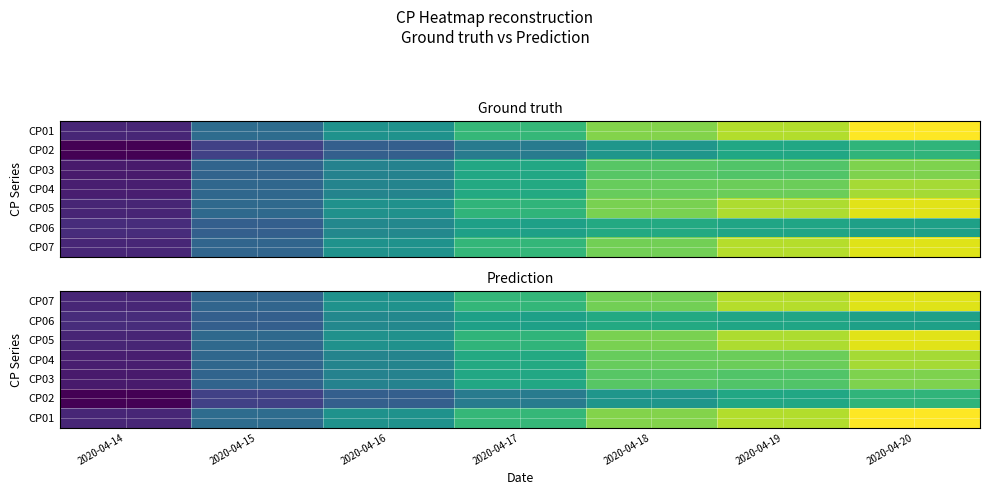

What value does the CP04 series have at 2020-04-14, to the nearest 50?

10300